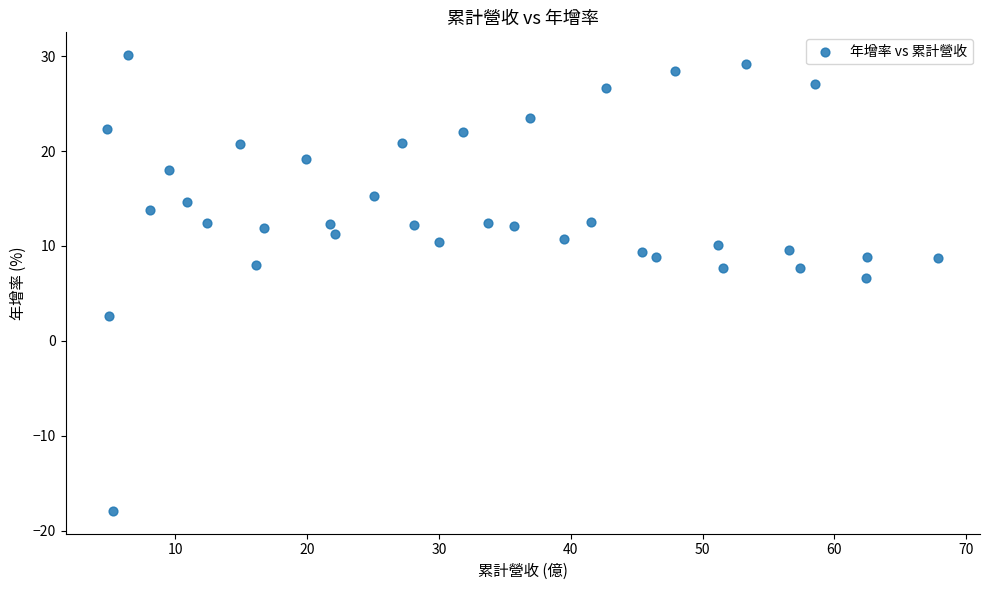

What is the range of Y values (max minus min)?

48.0